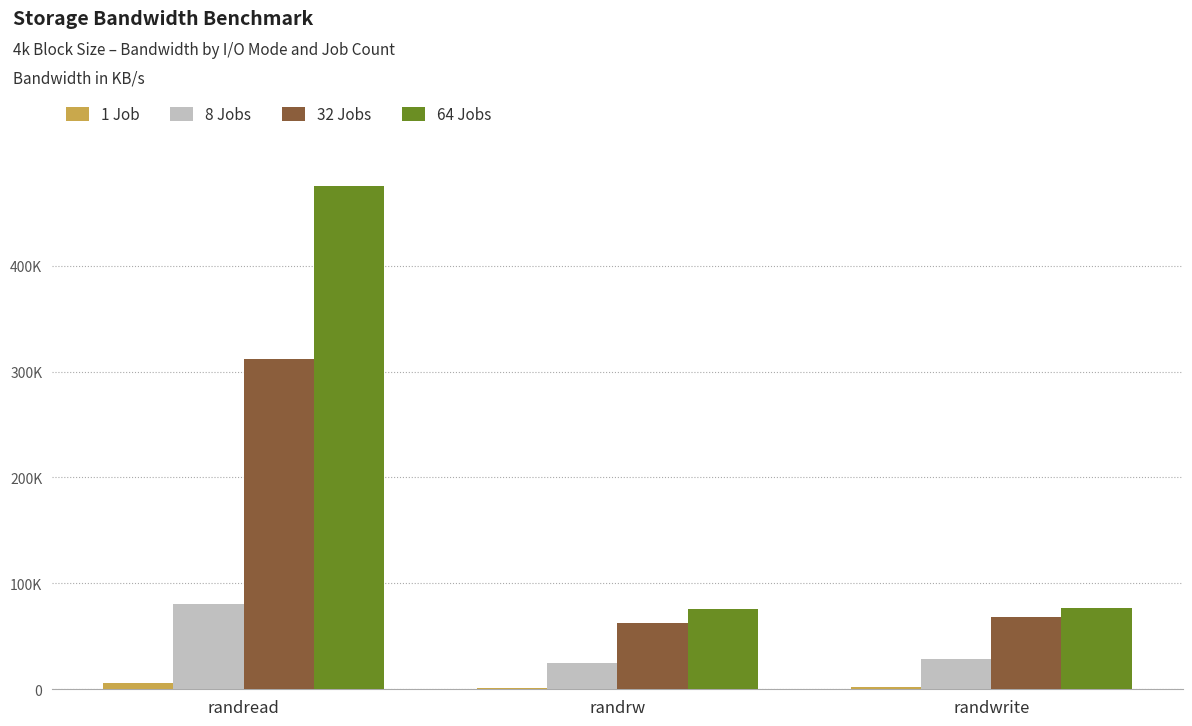

Between randrw and randwrite, which series saw the biggest shift?

32 Jobs